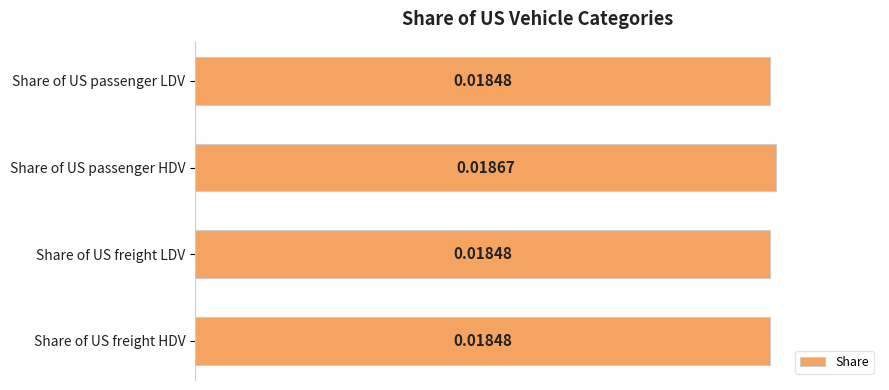

What is the label of the 1st bar from the top?

Share of US passenger LDV